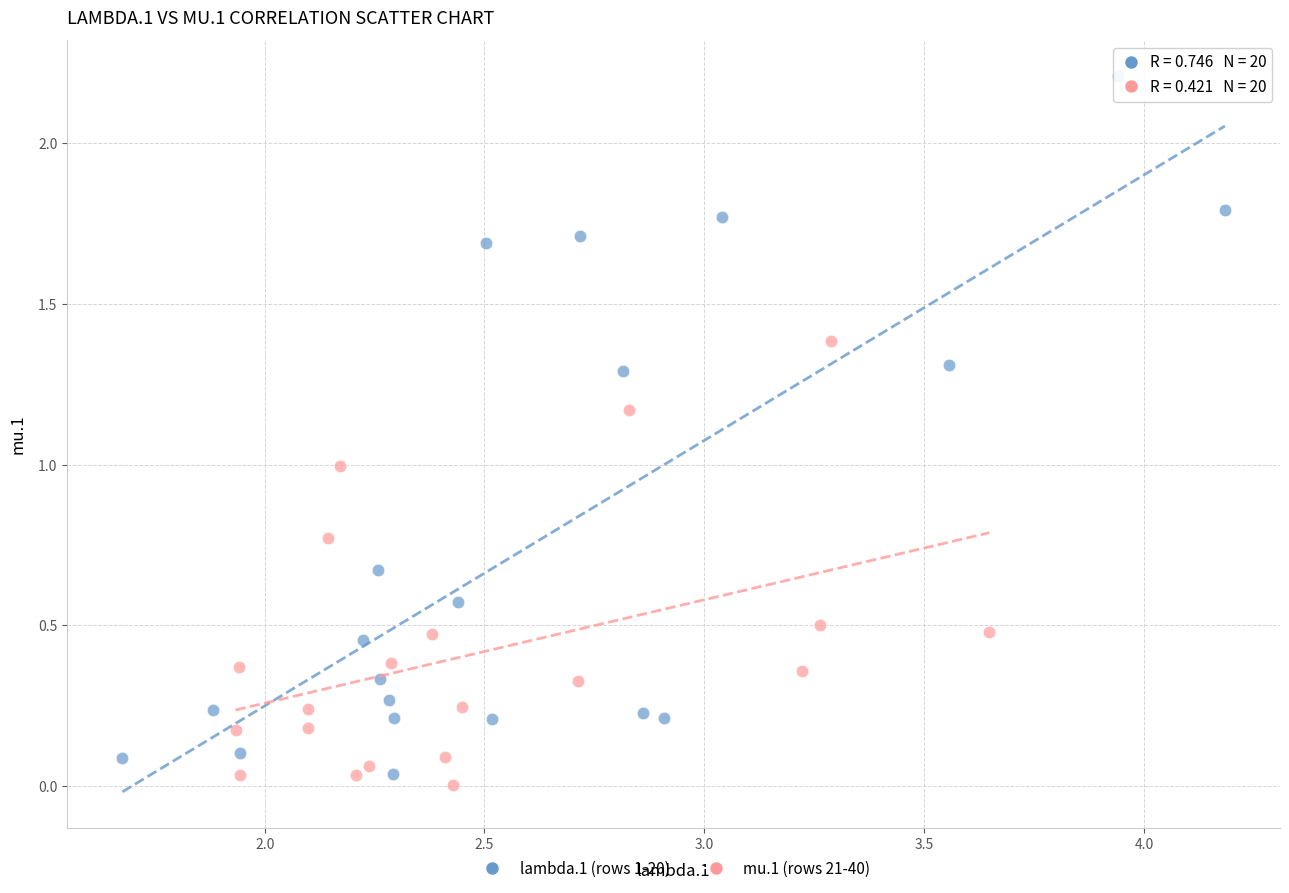

Which series contains the highest Y value?

lambda.1 (rows 1-20)